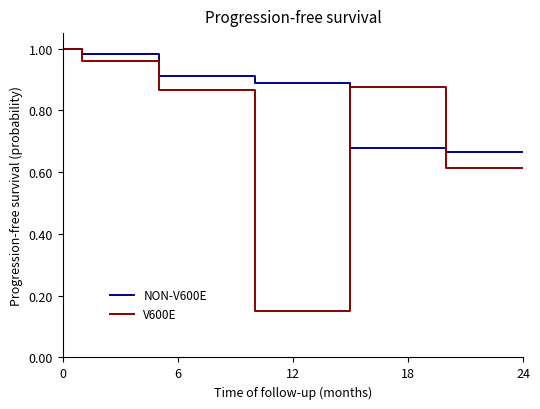

What is the value of the V600E point at the 3rd from the left?

0.9